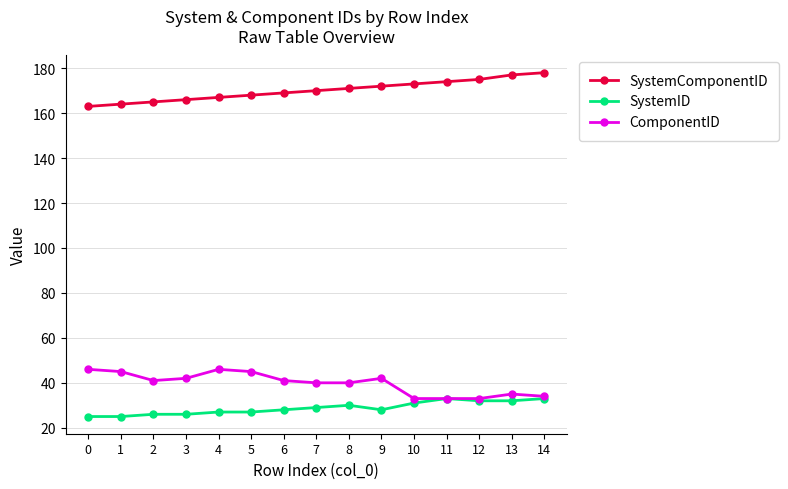

True or false: ComponentID and SystemComponentID cross at least once.

False